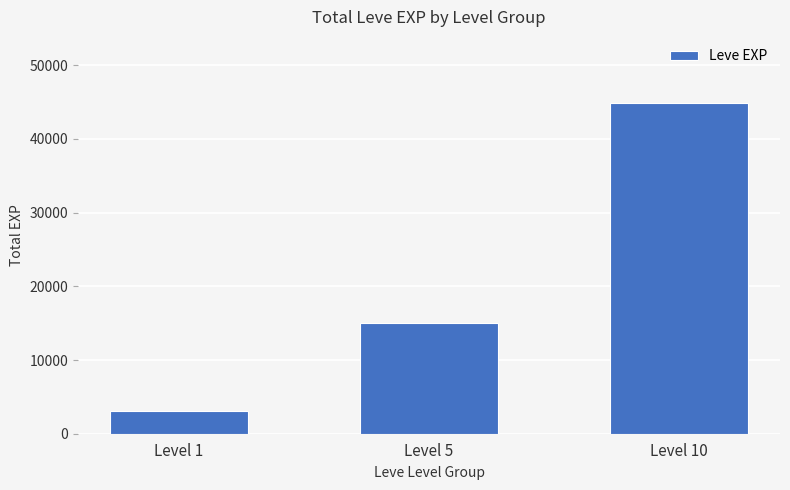

At which label is the value closest to 23960?

Level 5